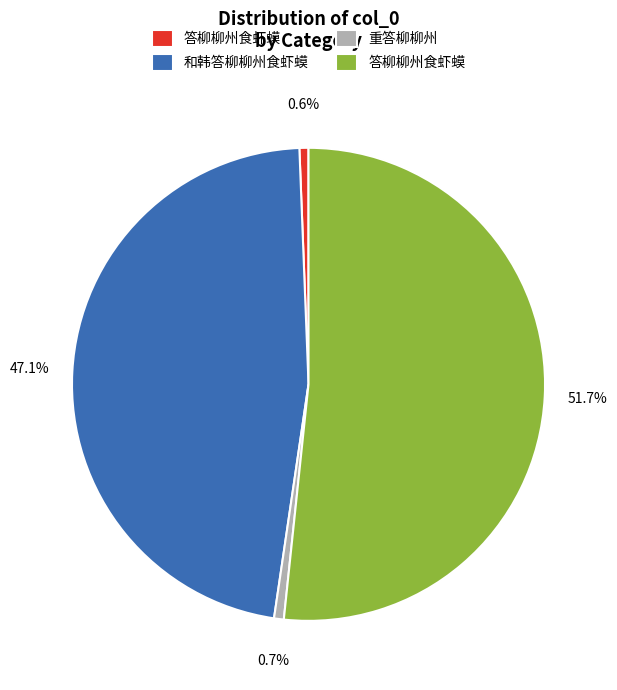

Does any single category account for the majority?

Yes